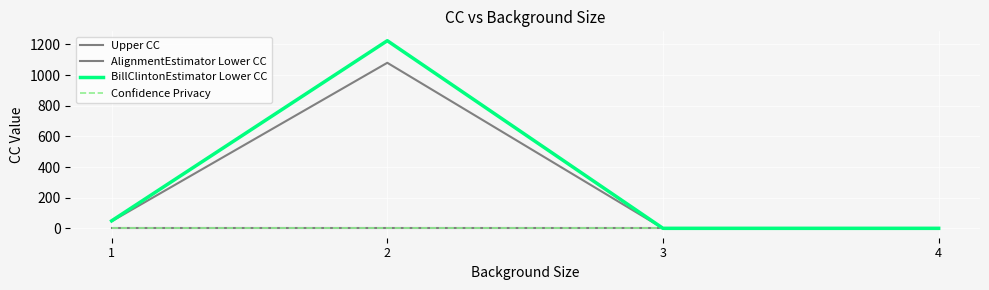

Which series has the largest total across all categories?

BillClintonEstimator Lower CC